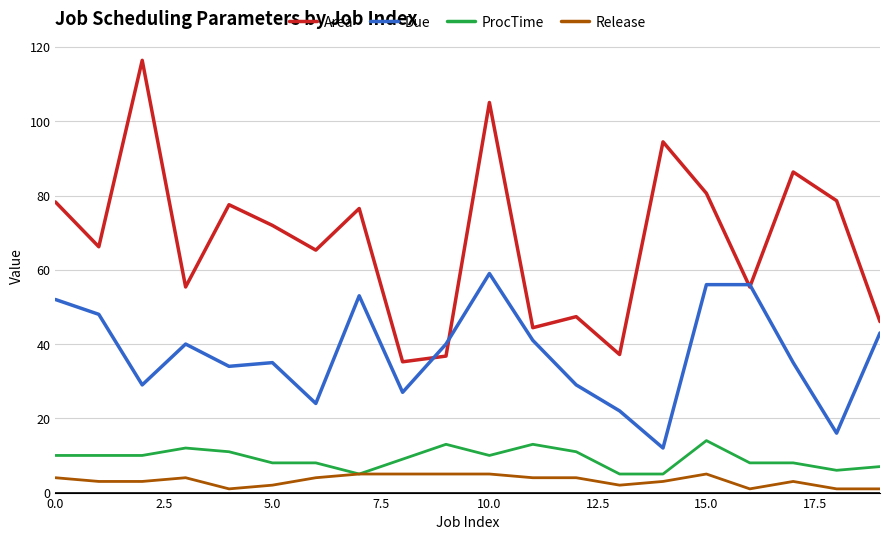

Which series has the largest range (max minus min)?

Area